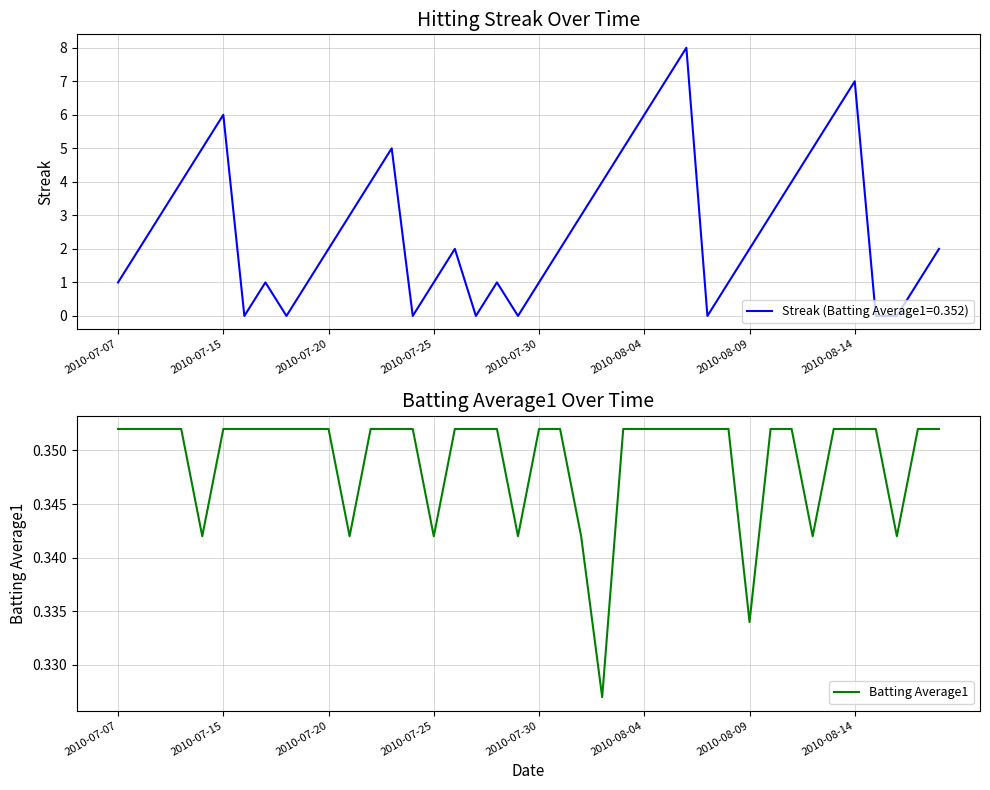

The Batting Average1 series shows 0.6 at 2010-07-30. True or false?

False